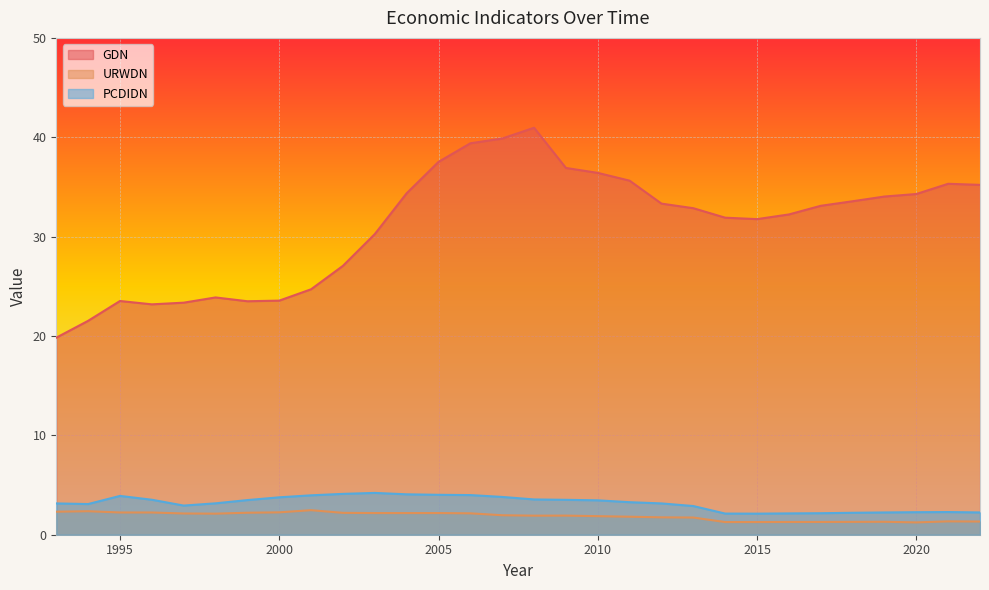

What is the difference between the maximum and minimum values in the URWDN series?

1.2